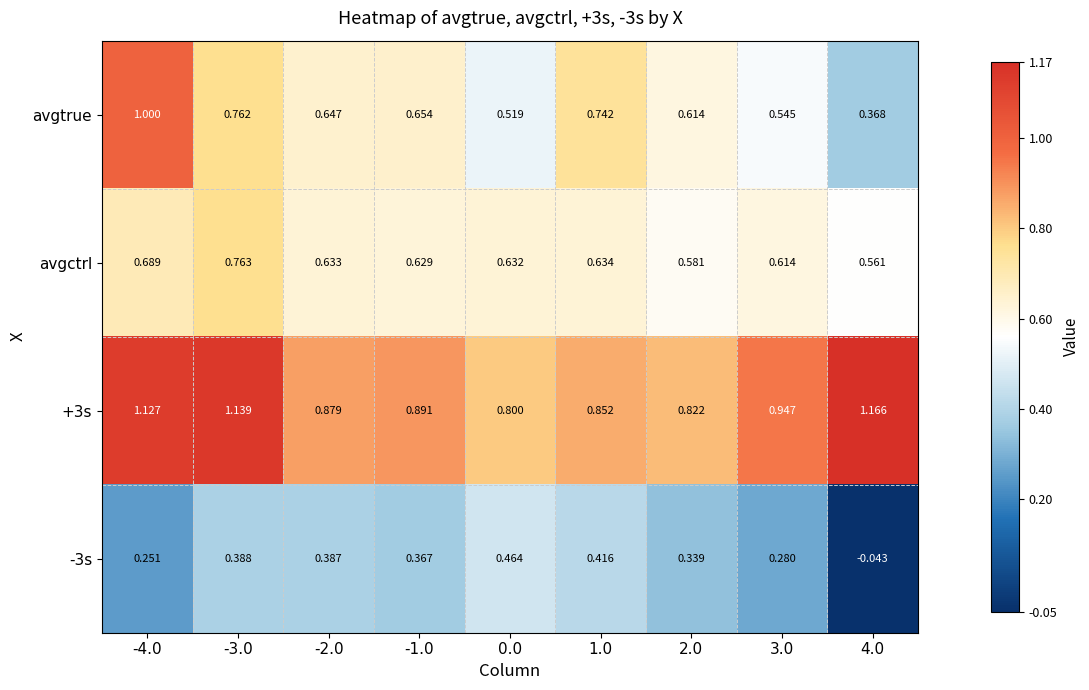

Which series changed the most between -1.0 and 3.0?

avgtrue